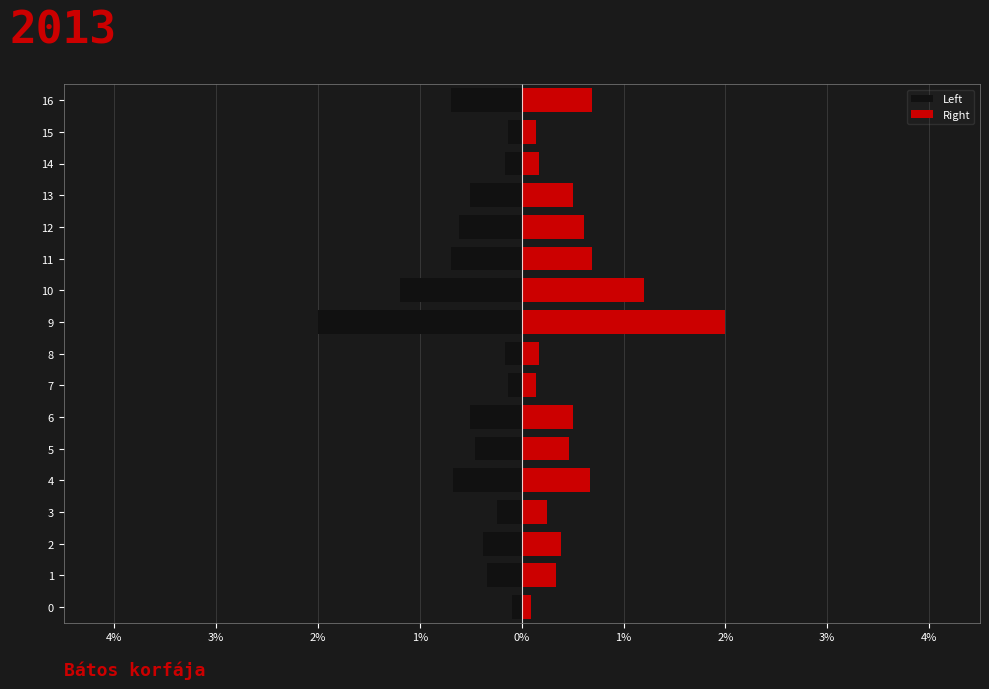

Rank the series by their maximum value, from highest to lowest.

Right, Left